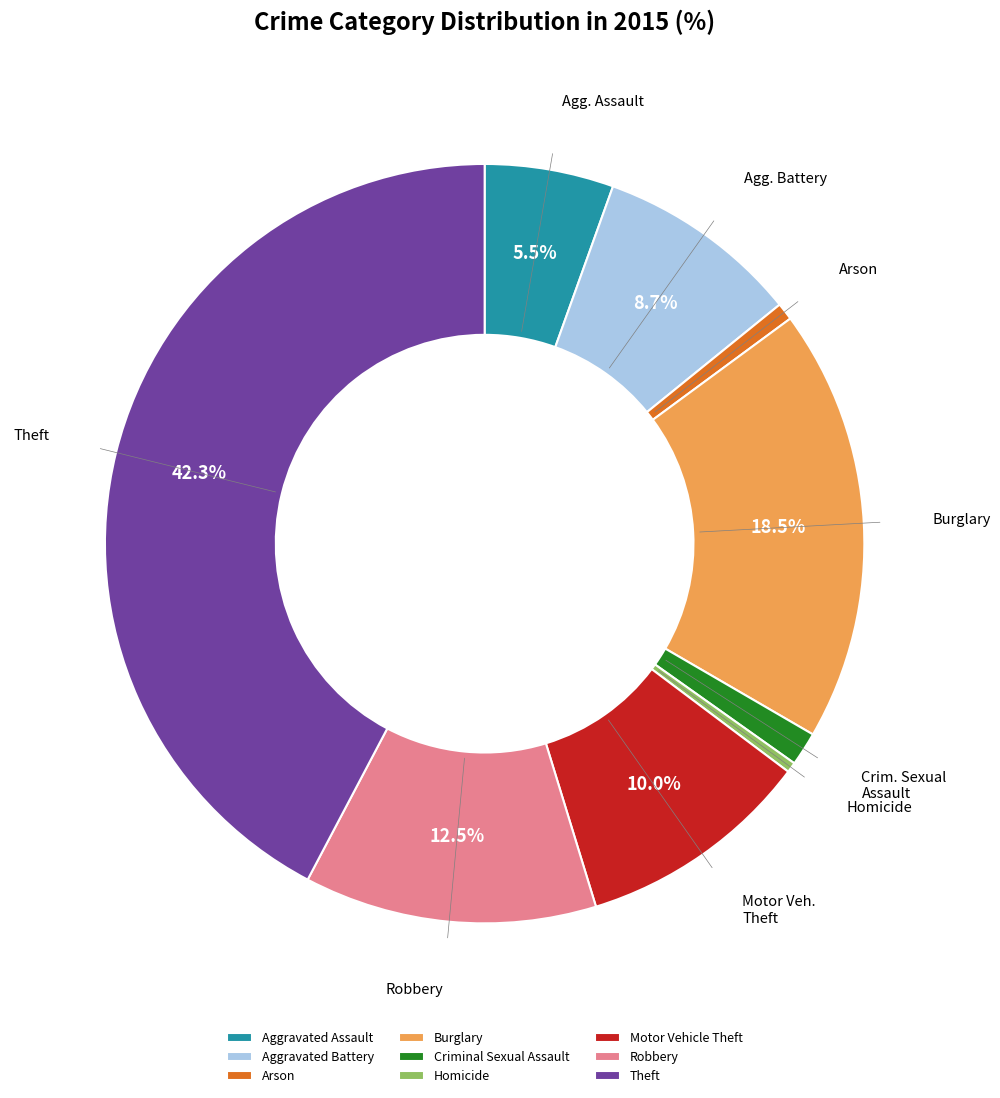

What is the largest slice in the pie chart?

Theft